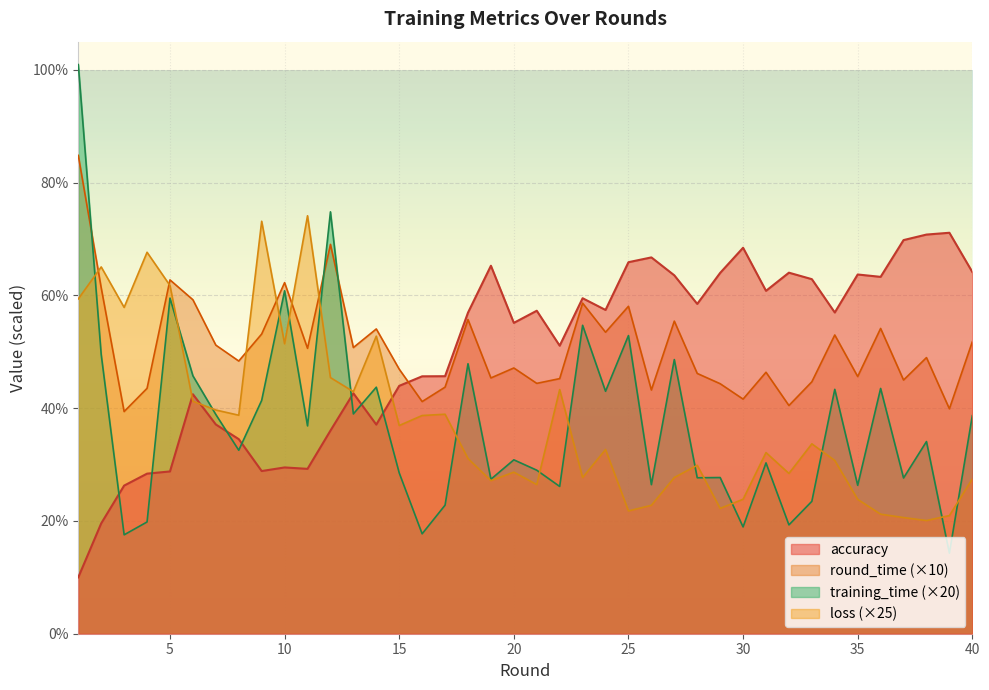

At which label is accuracy closest to 40?

6